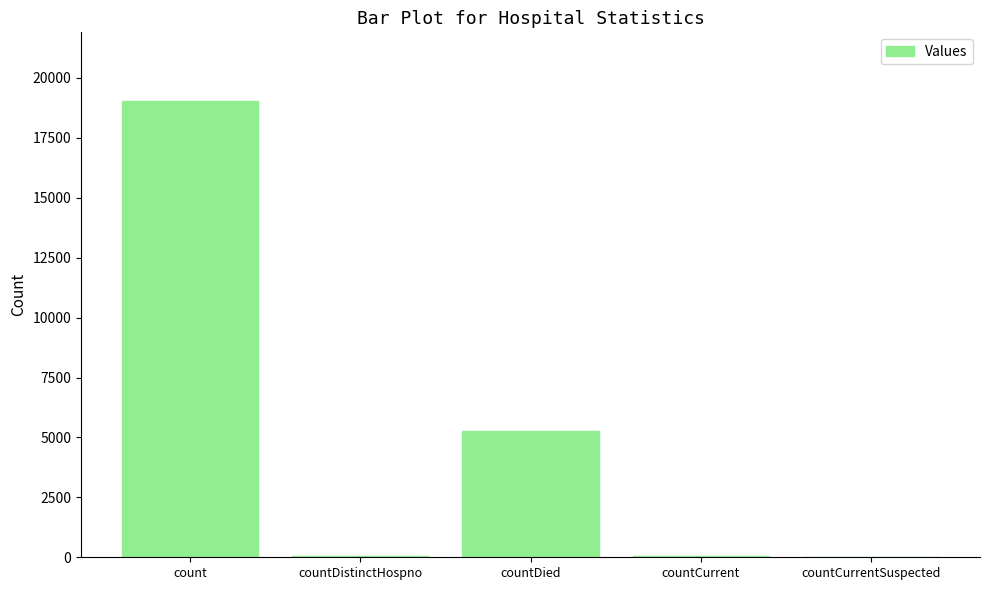

How many data points does each series have?

5